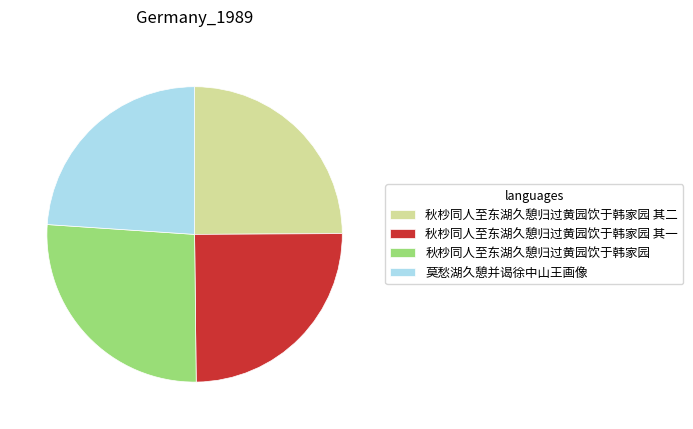

Is there any slice that represents more than half of the pie?

No